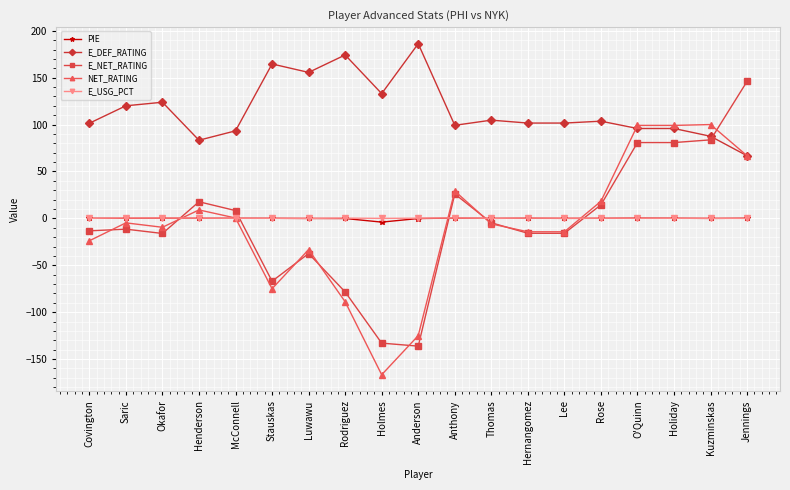

Where is the first local maximum for NET_RATING?

Saric